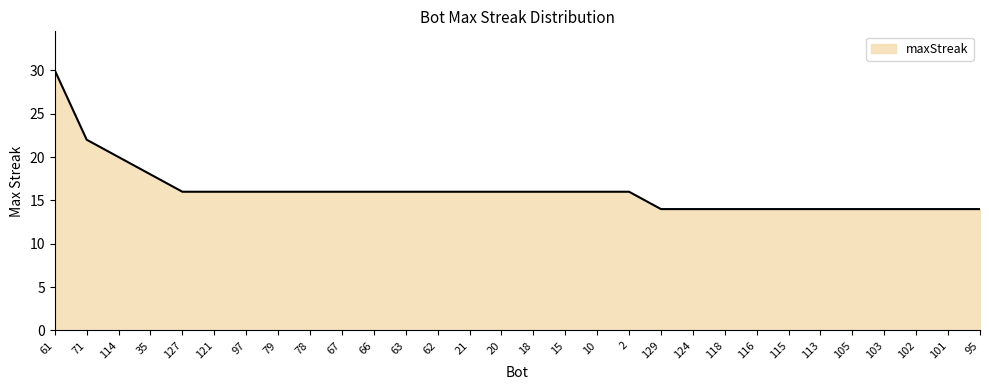

What is the change in value from 21 to 118?

-2